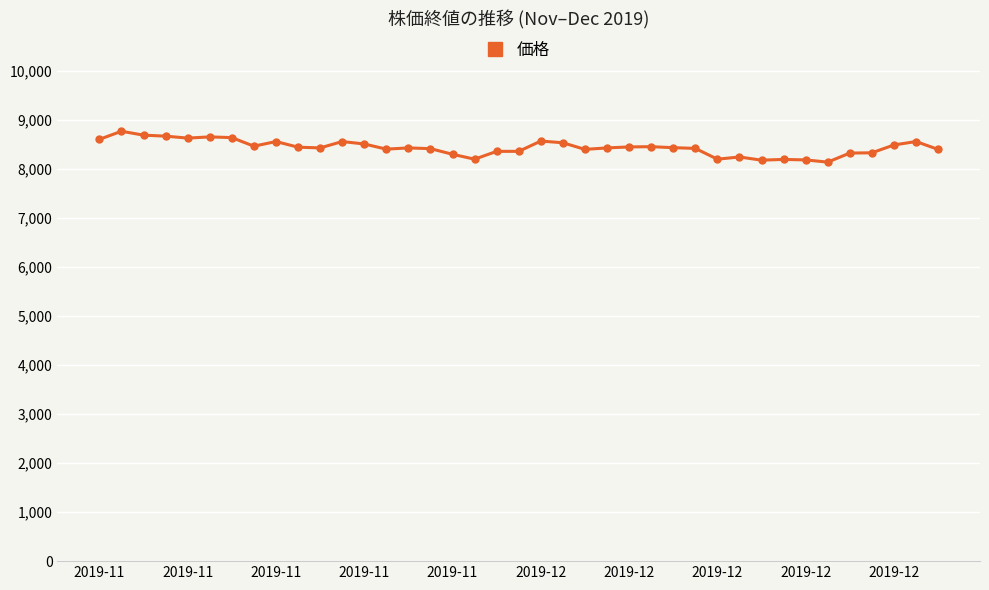

What is the smallest value displayed?

8140